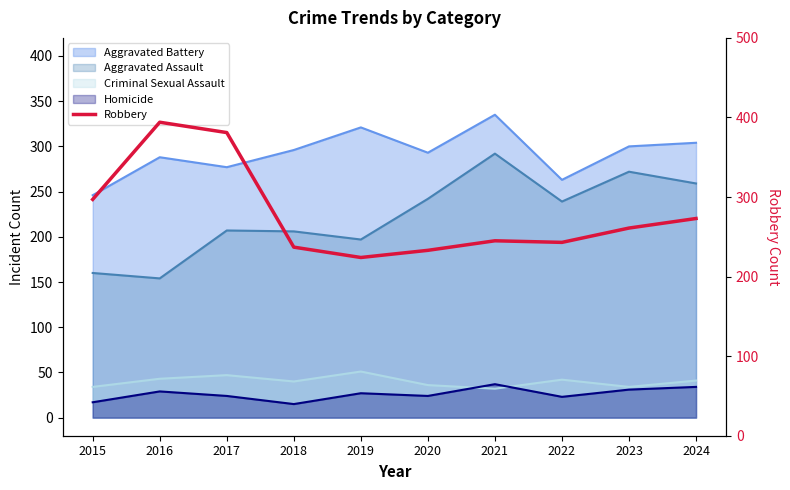

The chart shows a value of 233 at 2020. True or false?

True